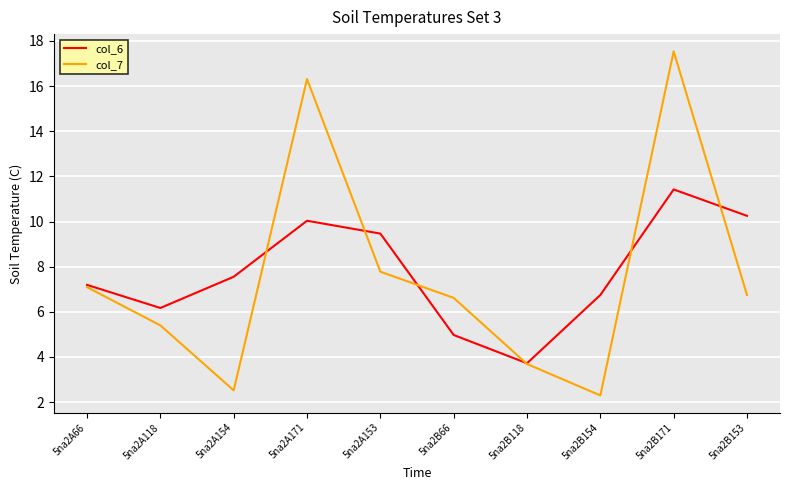

Which series ends up on top after the final intersection of col_7 and col_6?

col_6